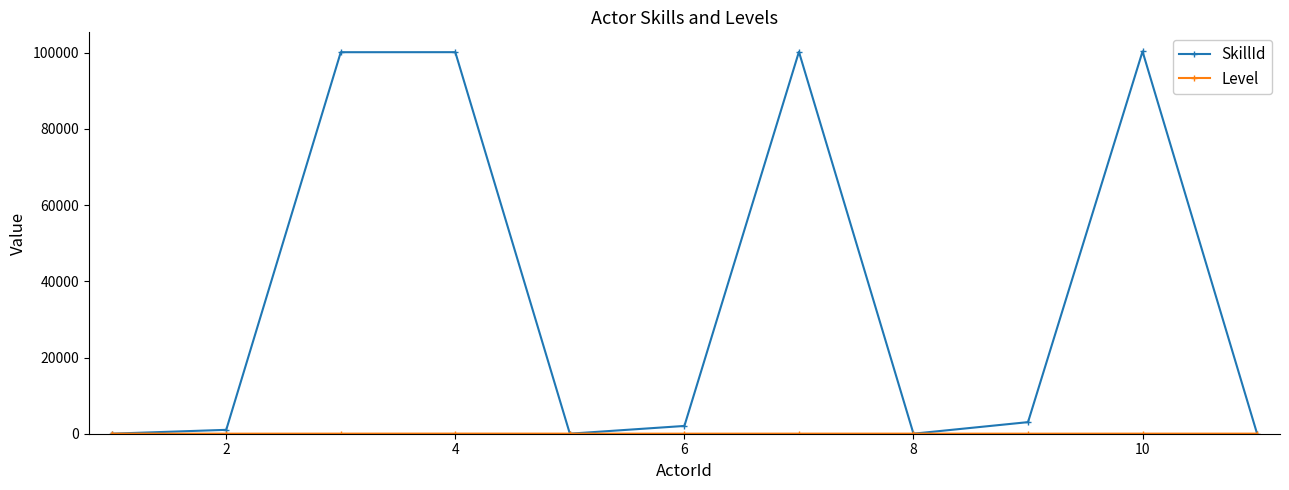

Which series has the widest spread of values?

SkillId